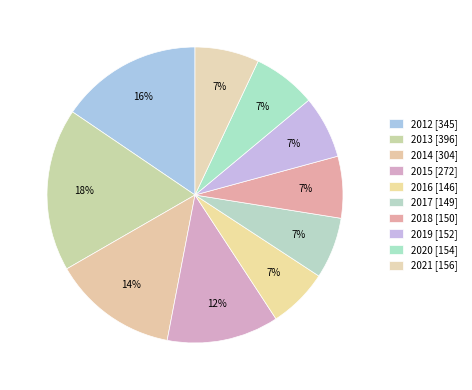

Does 2017 represent more than half of the total?

No